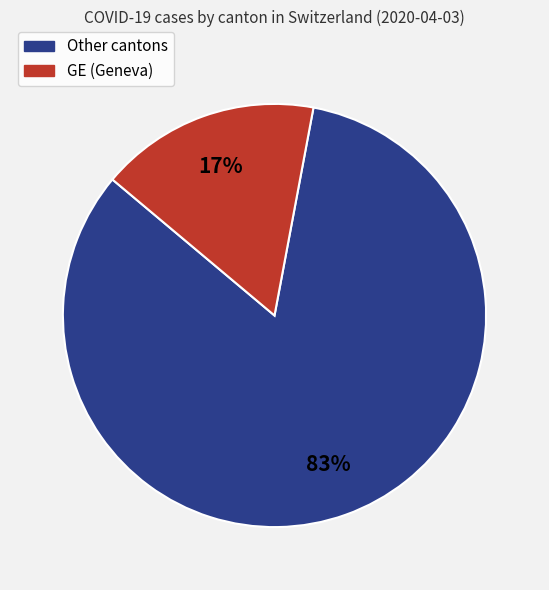

To the nearest percent, what is the difference between the largest and smallest slice percentages?

66%